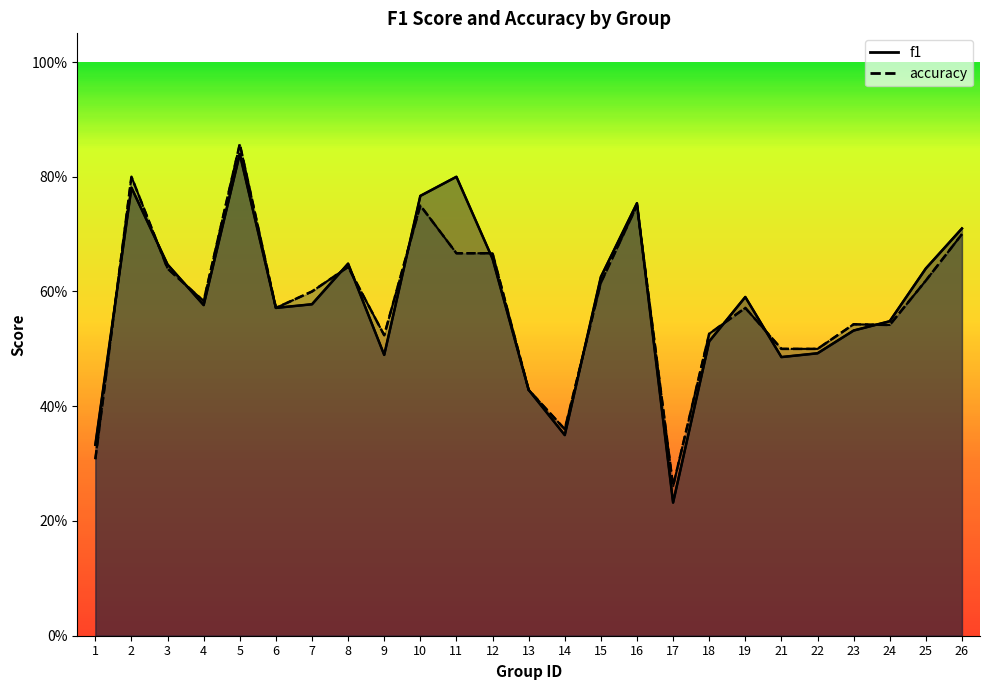

What is the value of the f1 point at the 3rd from the left?

0.6